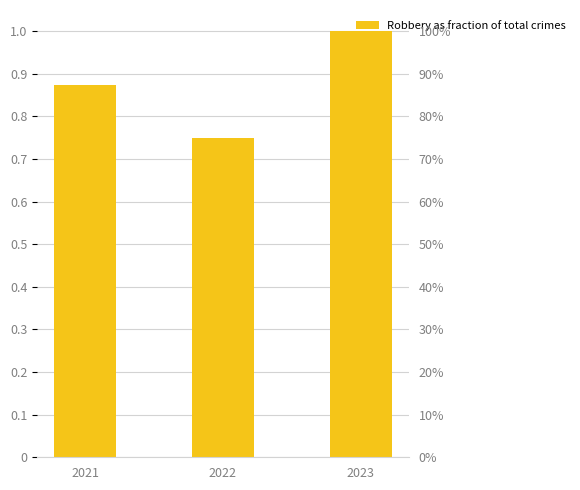

True or false: the data shows 0.3 at 2023.

False